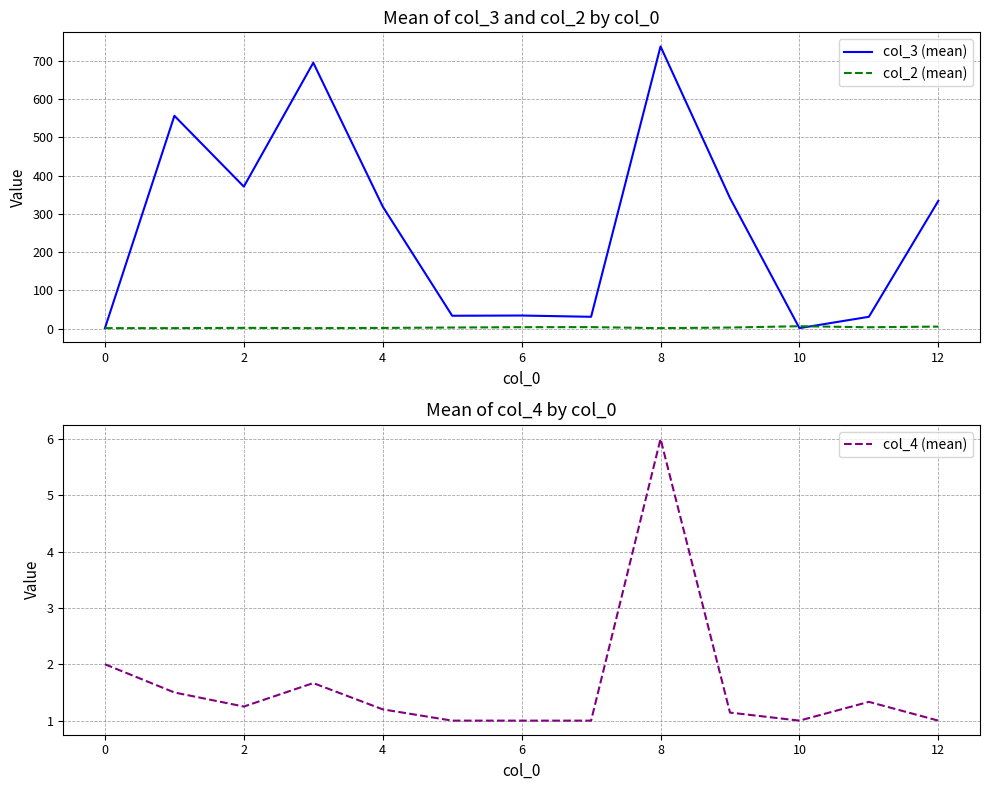

What is the average value of the col_4 (mean) series?

1.6